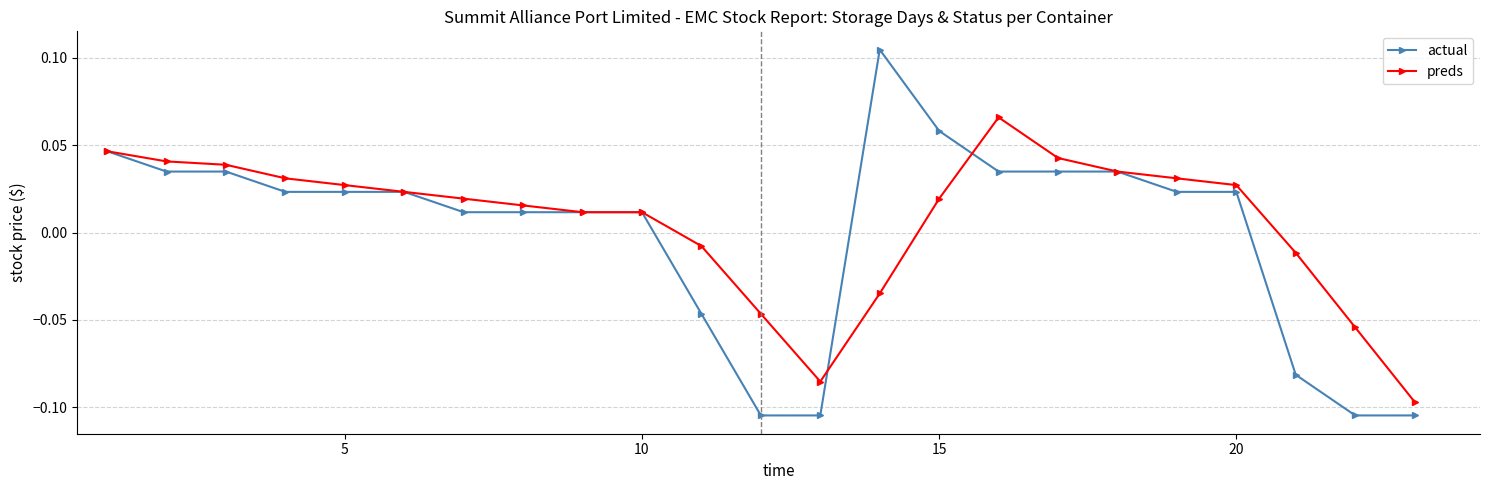

Rank the series by their maximum value, from lowest to highest.

preds, actual